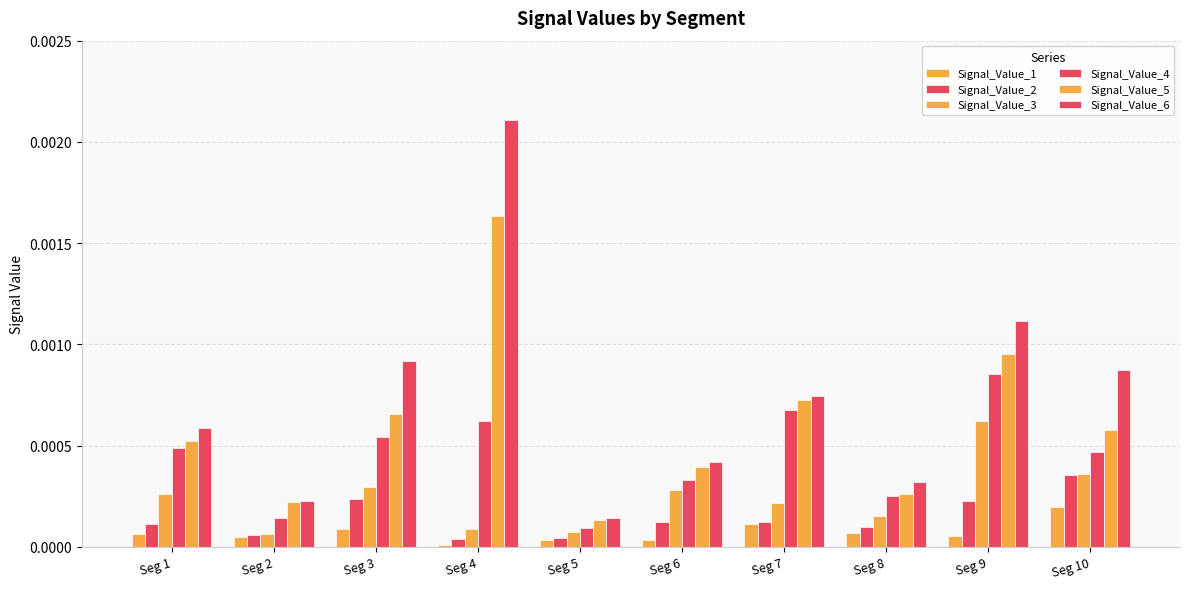

Does the chart contain stacked bars?

No